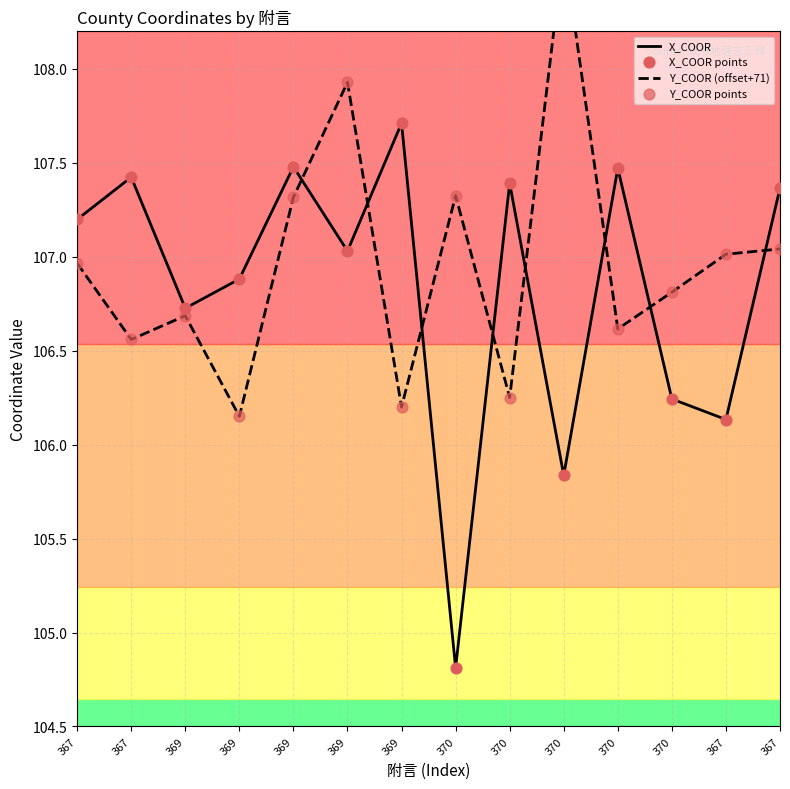

At how many categories does at least one series exceed 107?

11